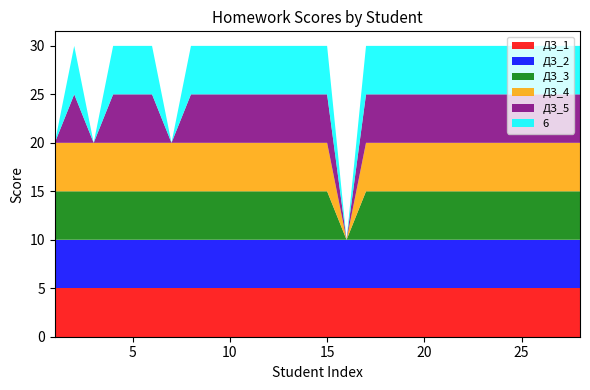

Reading right to left, extract all data points from this chart.

ДЗ_1: 5	5	5	5	5	5	5	5	5	5	5	5	5	5	5	5	5	5	5	5	5	5	5	5	5	5	5	5
ДЗ_2: 5	5	5	5	5	5	5	5	5	5	5	5	5	5	5	5	5	5	5	5	5	5	5	5	5	5	5	5
ДЗ_3: 5	5	5	5	5	5	5	5	5	5	5	5	0	5	5	5	5	5	5	5	5	5	5	5	5	5	5	5
ДЗ_4: 5	5	5	5	5	5	5	5	5	5	5	5	0	5	5	5	5	5	5	5	5	5	5	5	5	5	5	5
ДЗ_5: 5	5	5	5	5	5	5	5	5	5	5	5	0	5	5	5	5	5	5	5	5	0	5	5	5	0	5	0
6: 5	5	5	5	5	5	5	5	5	5	5	5	0	5	5	5	5	5	5	5	5	0	5	5	5	0	5	0